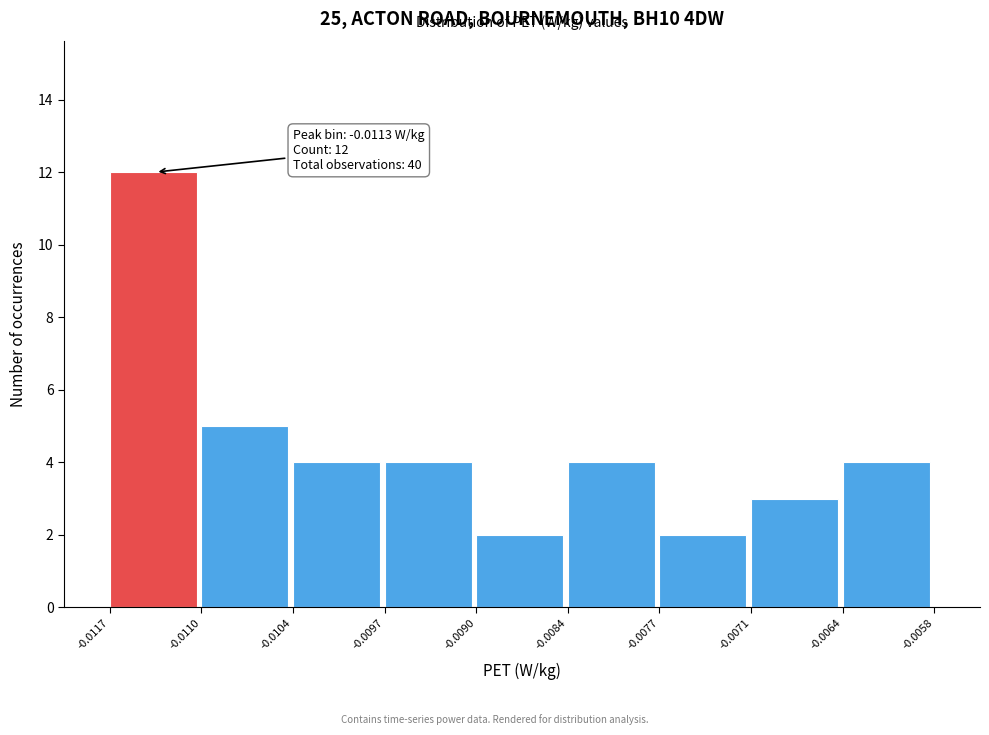

Which range on the x-axis has the tallest bar?

-0.0117 to -0.0110